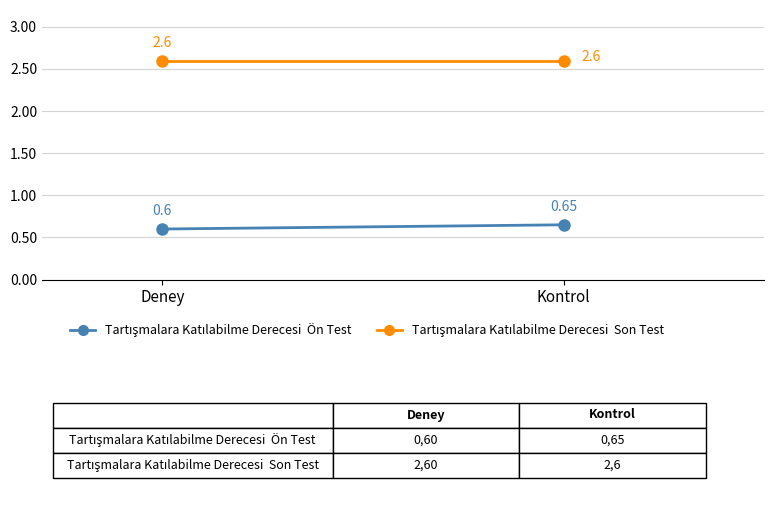

The Tartışmalara Katılabilme Derecesi  Ön Test series shows 0.7 at Kontrol. True or false?

True